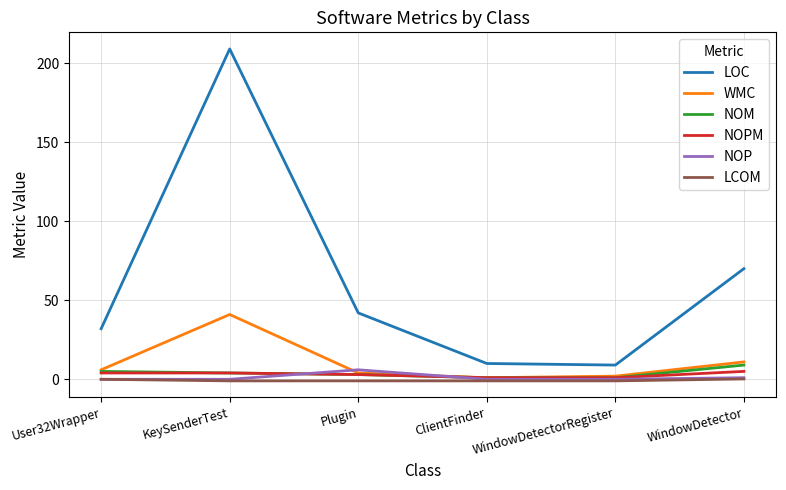

Which series has the largest total across all categories?

LOC